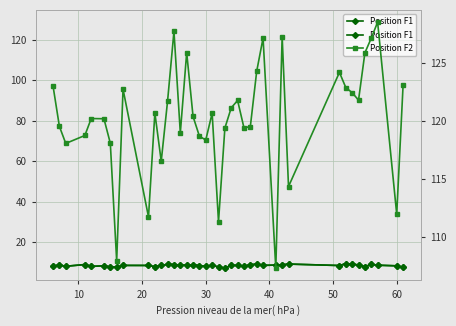

What is the difference between the second highest and minimum values in the Position F2 series?

20.4